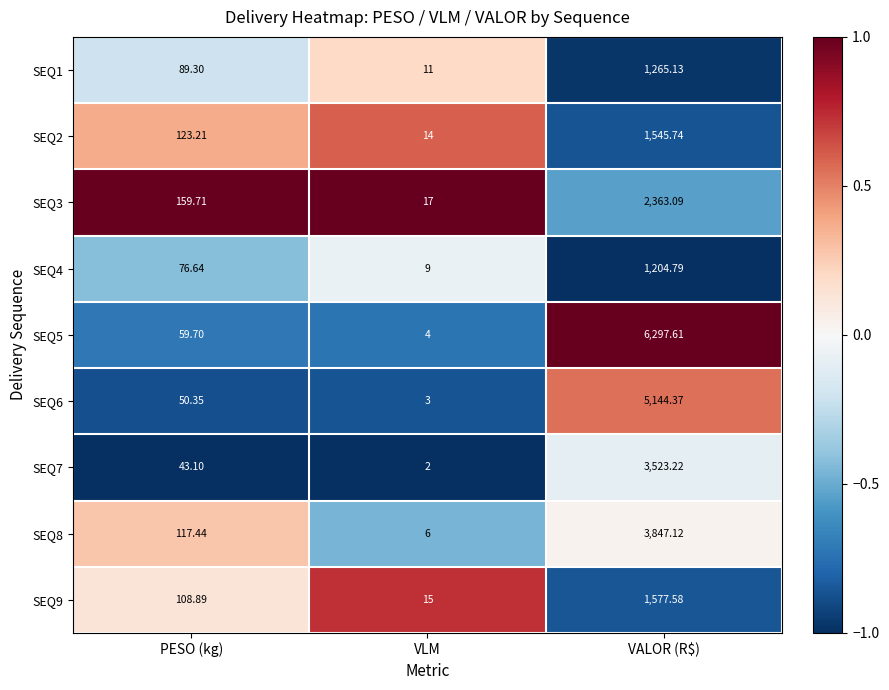

Rank the series at PESO (kg) from lowest to highest value.

SEQ7, SEQ6, SEQ5, SEQ4, SEQ1, SEQ9, SEQ8, SEQ2, SEQ3